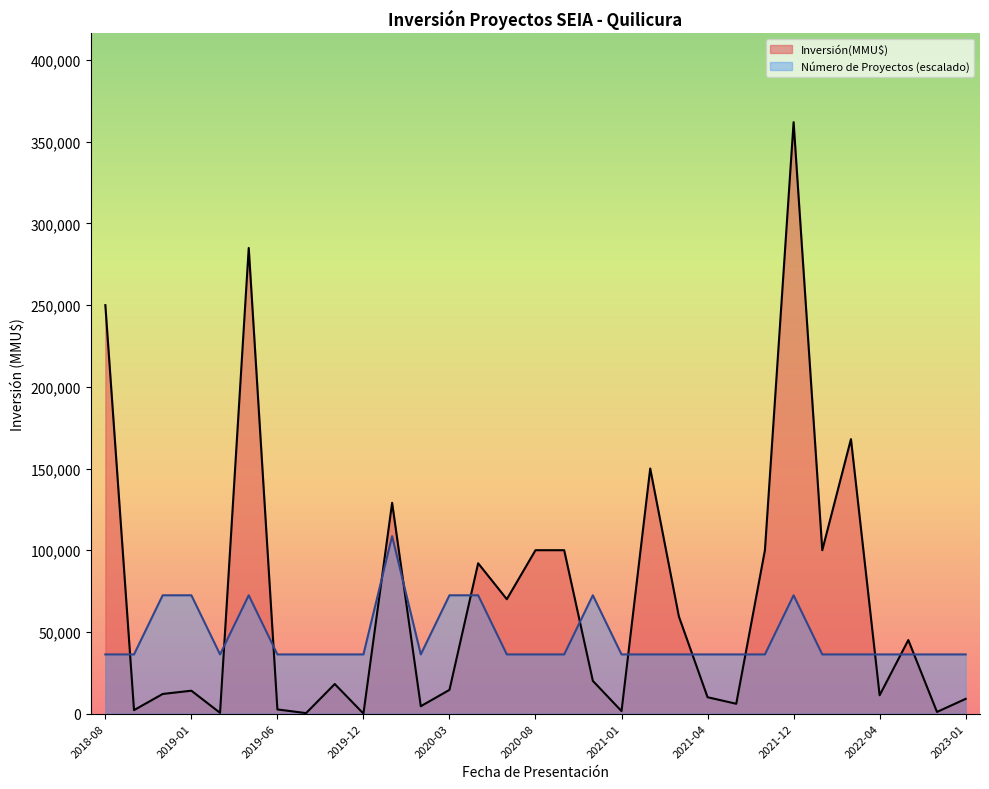

At which category does the chart reach its minimum across all series?

23/12/2019